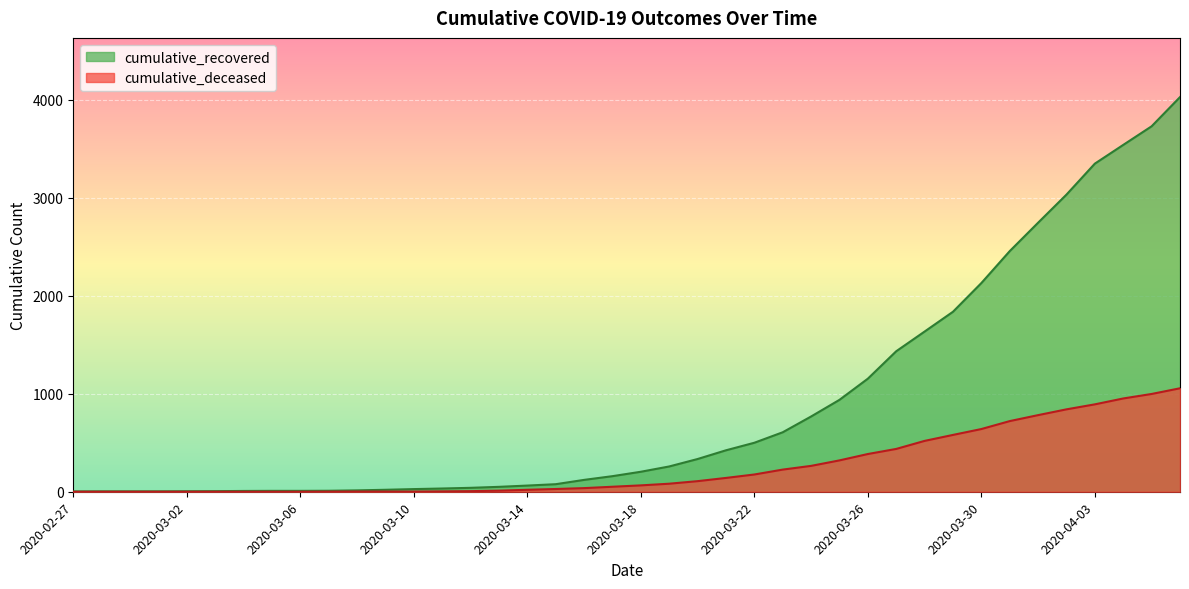

What is the label of the 4th point from the left?

2020-03-01